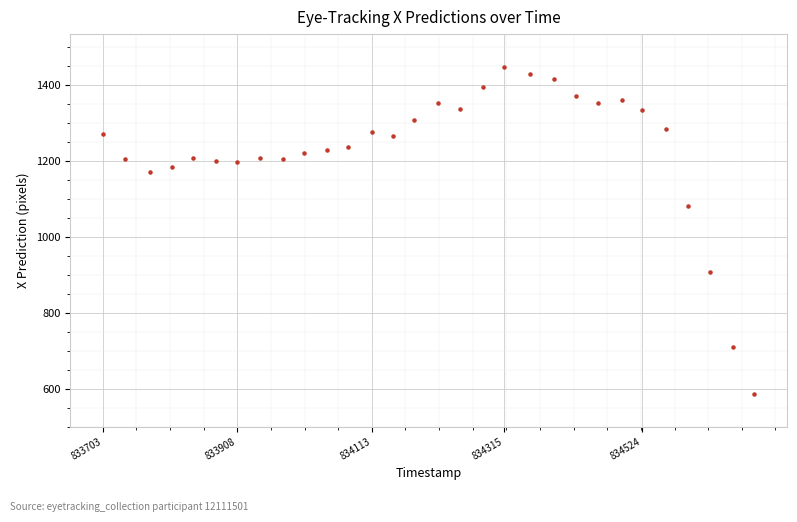

What Y value in the scatter plot is closest to 1016?

1080.9